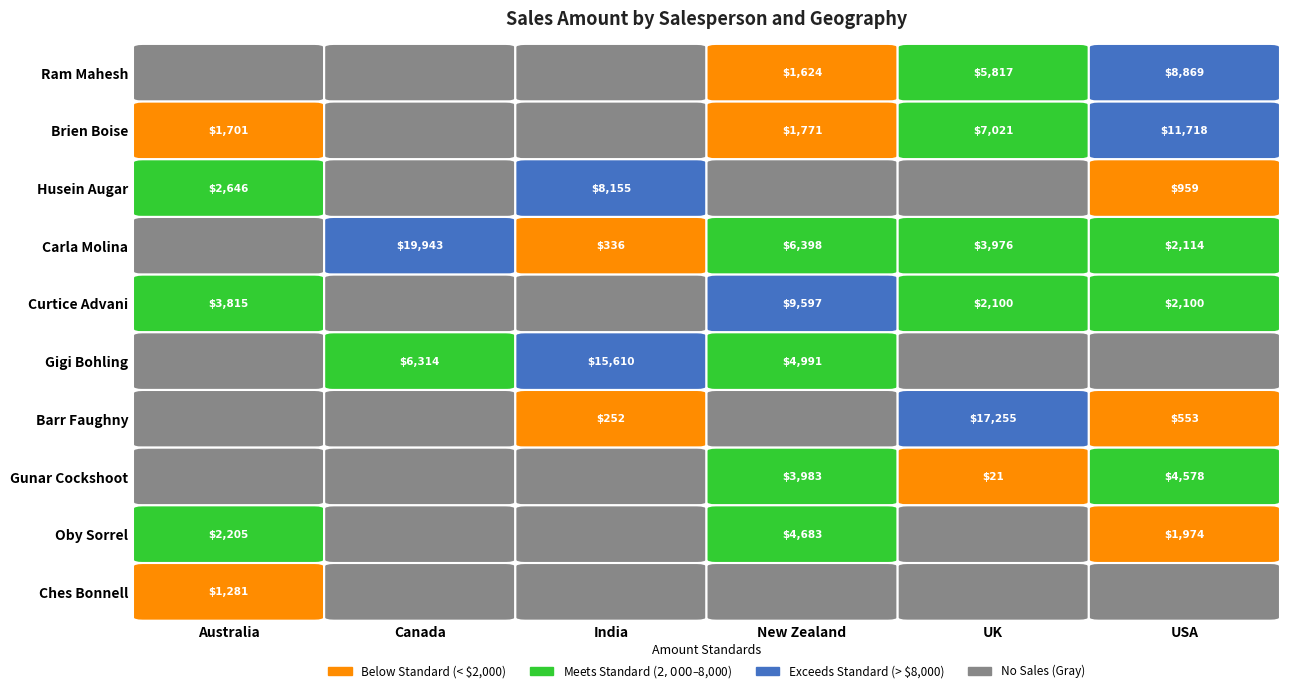

Is it true that Oby Sorrel equals -1591 at India?

False